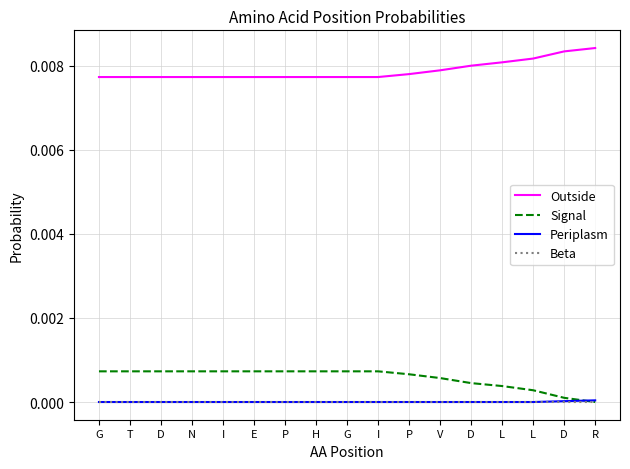

Does the chart display data point markers on the line(s)?

No